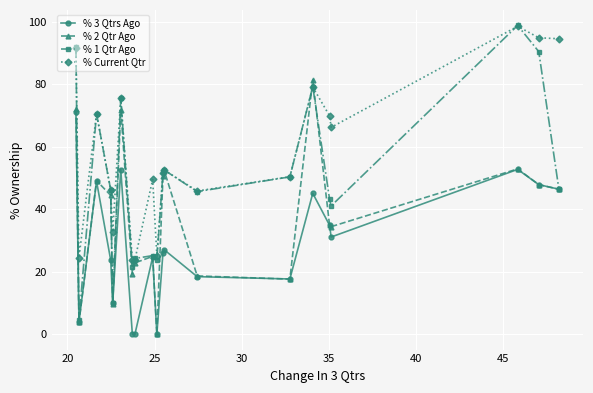

Which series has the largest range (max minus min)?

% 1 Qtr Ago